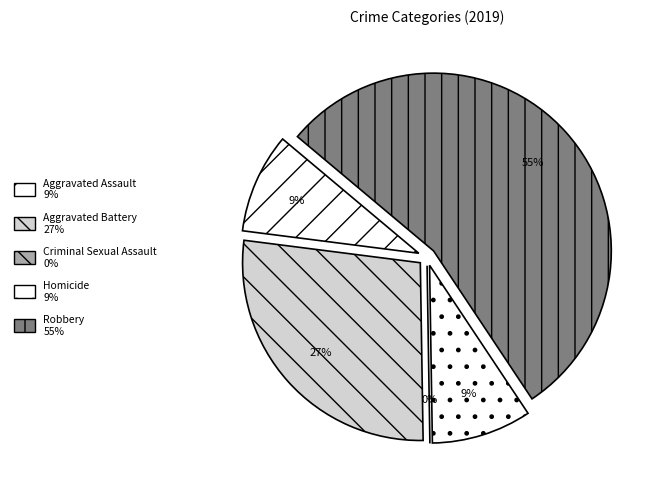

What is the largest slice in the pie chart?

Robbery